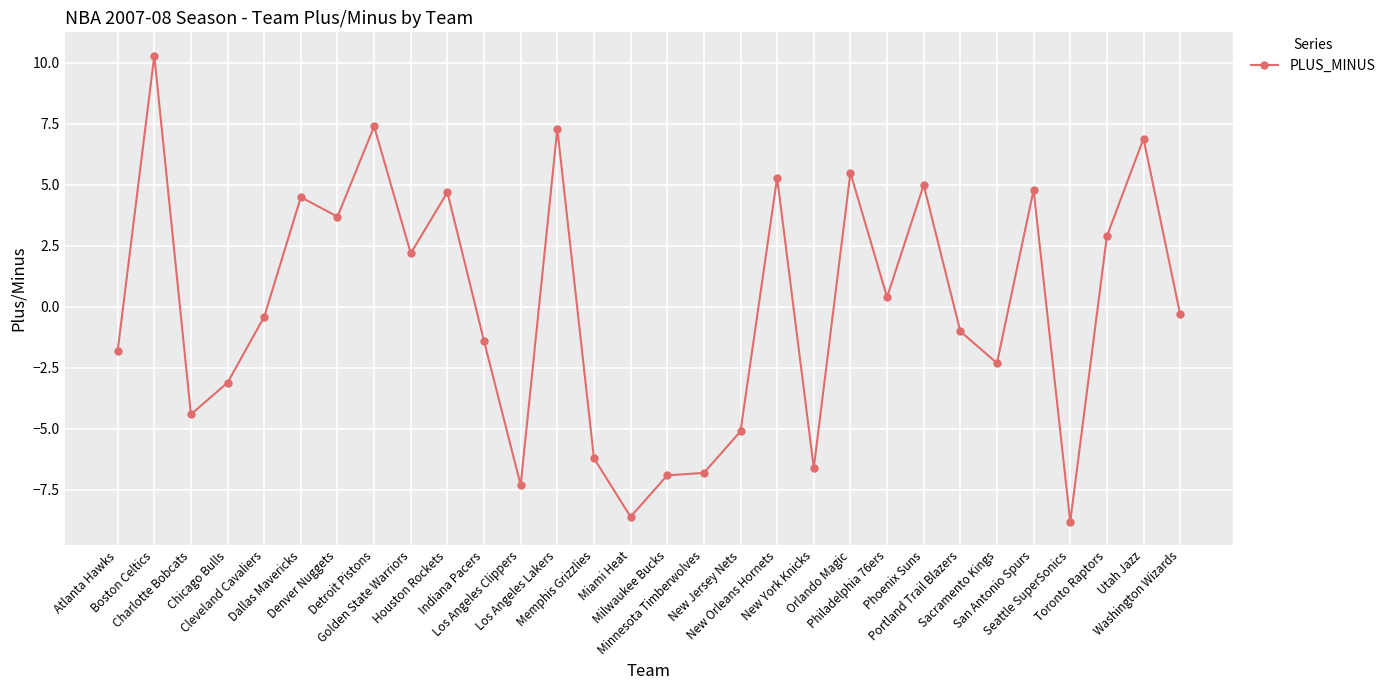

What position from the right is Philadelphia 76ers?

9